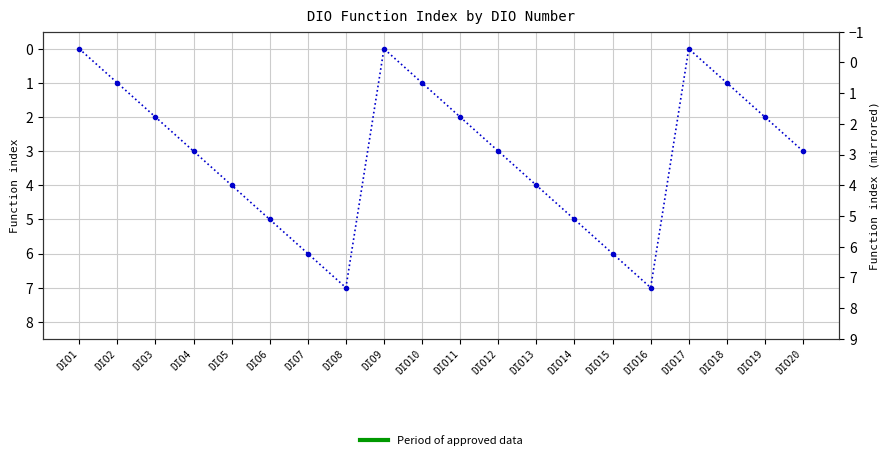

Which category has the lowest value across all series?

DIO1